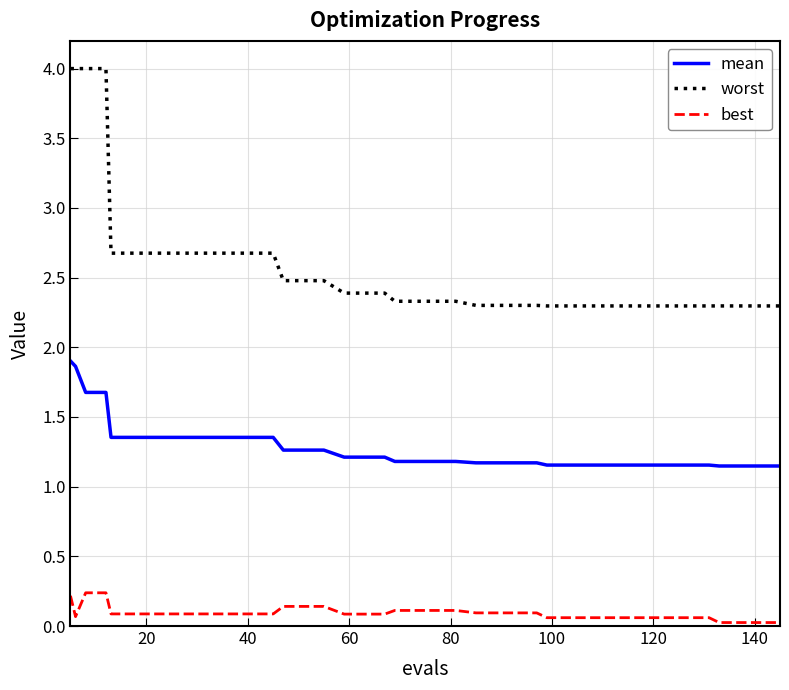

Which series has the largest total across all categories?

worst